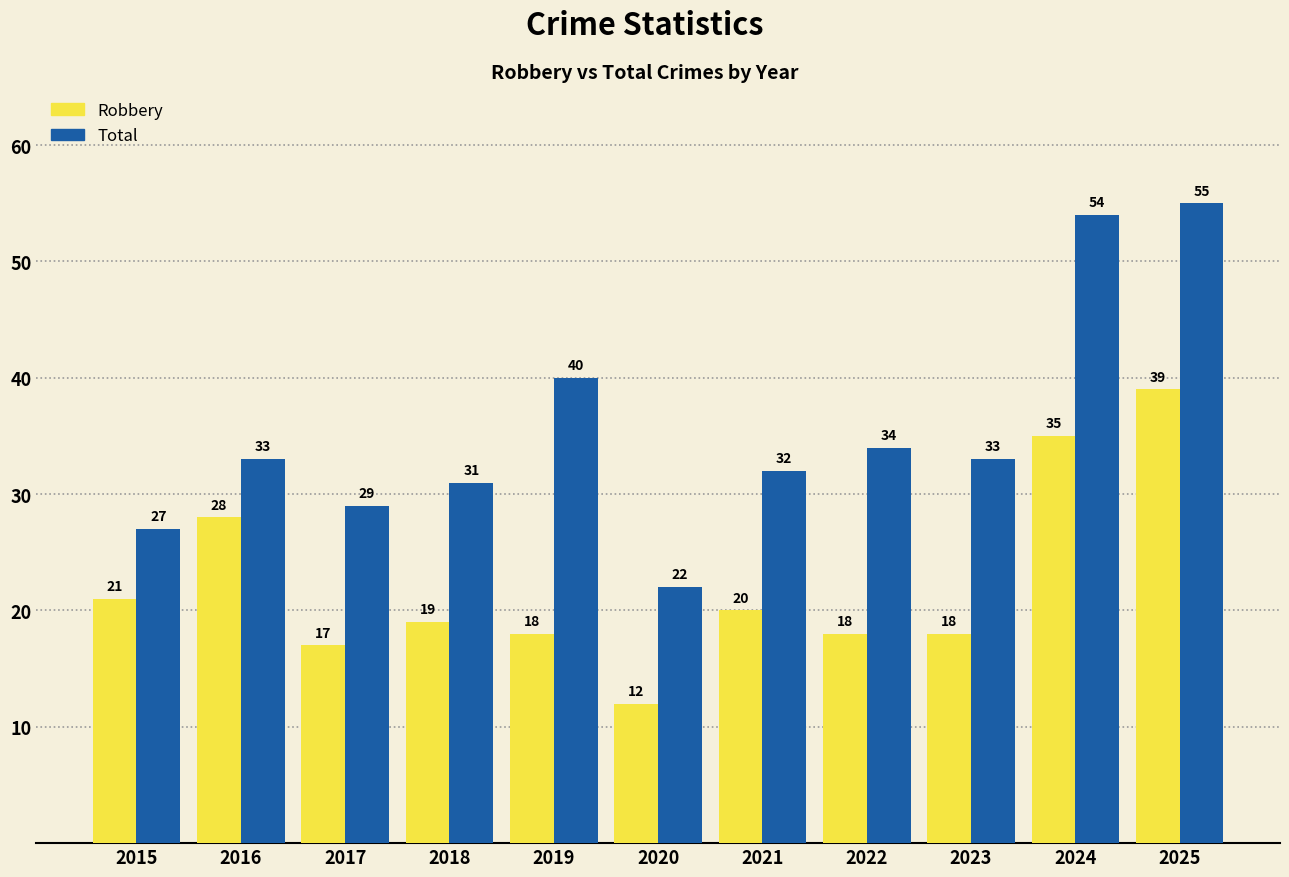

Is it true that Robbery equals 25 at 2019?

False